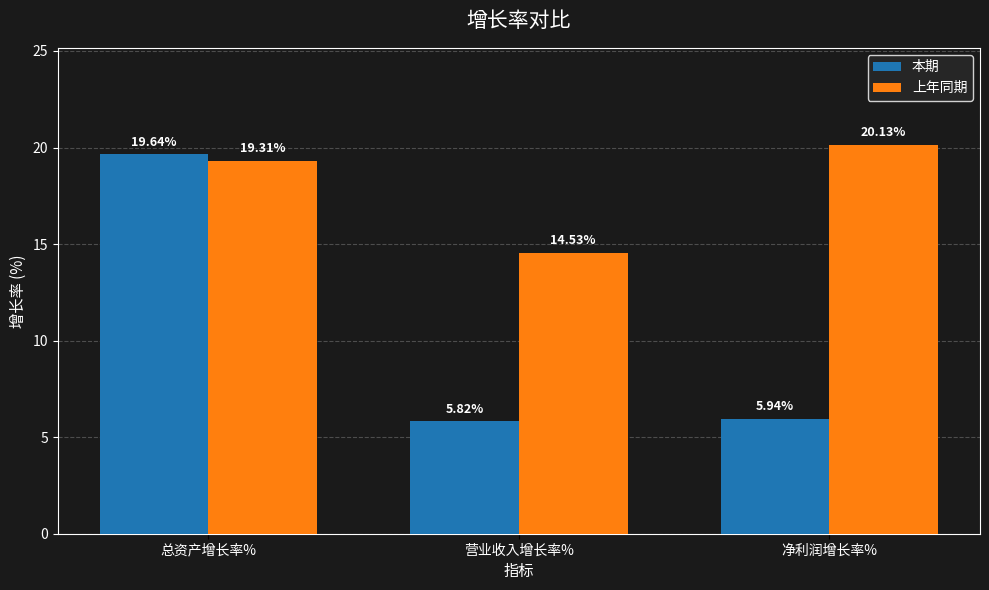

At which category is the sum across all series the highest?

总资产增长率%